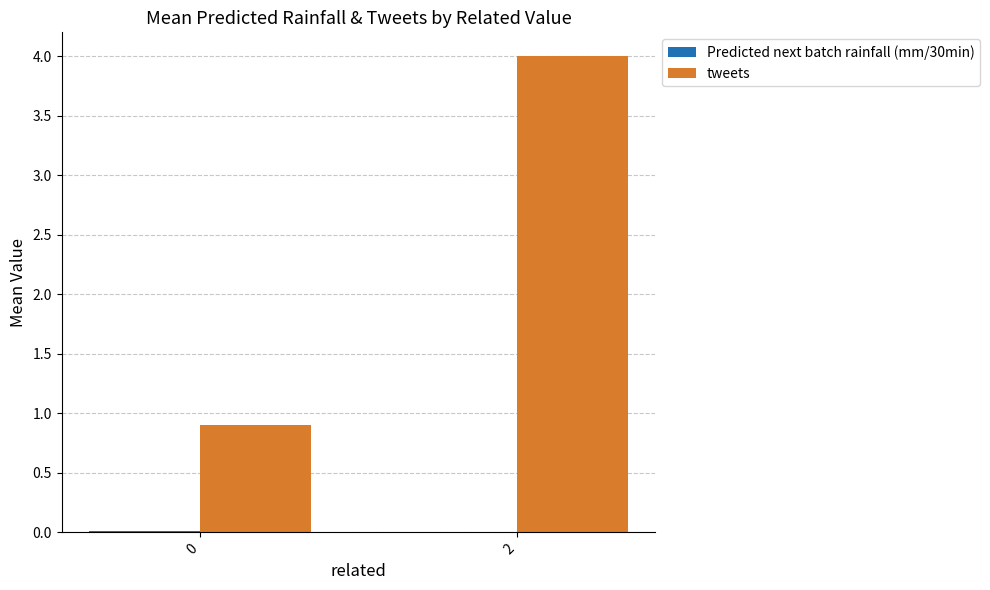

Are the bars horizontal?

No